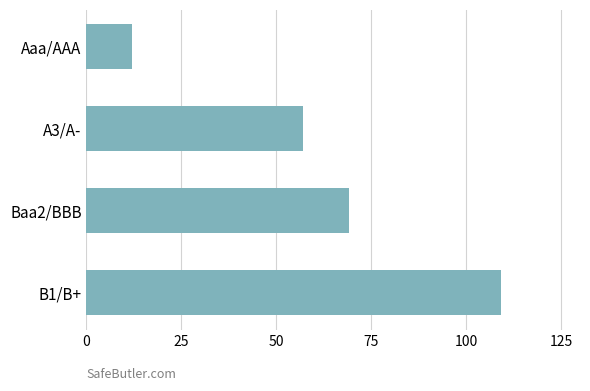

List the labels in order of value, largest first.

B1/B+, Baa2/BBB, A3/A-, Aaa/AAA